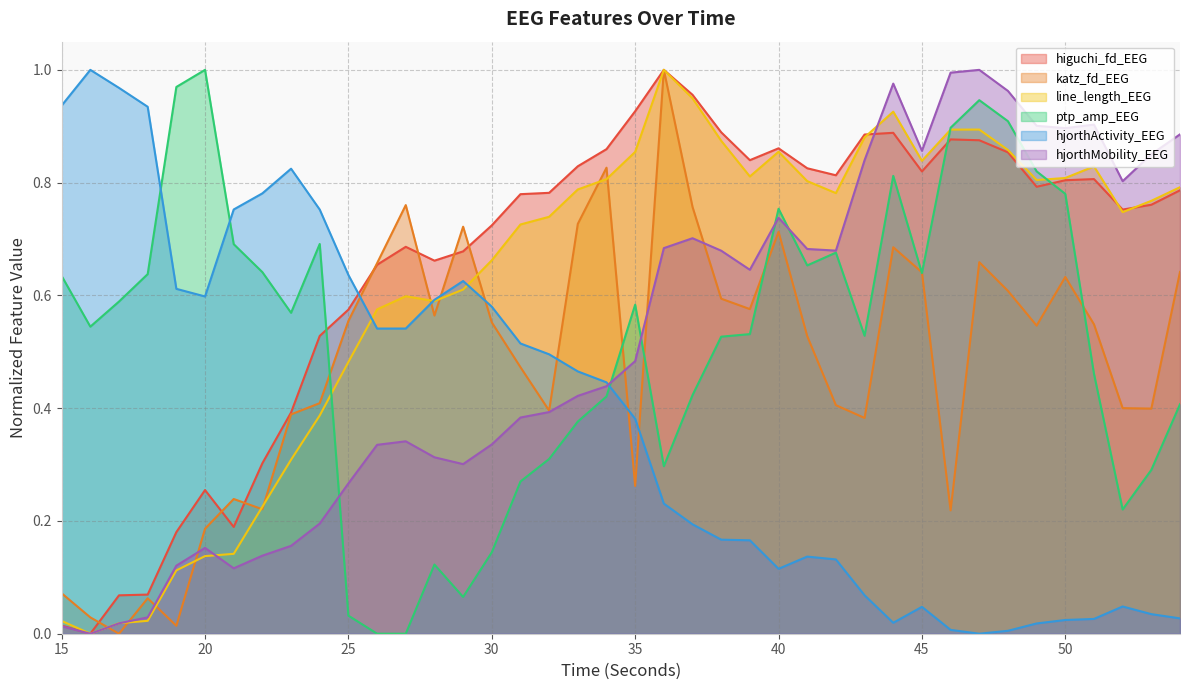

What is the total value across all series at 50?

3.9